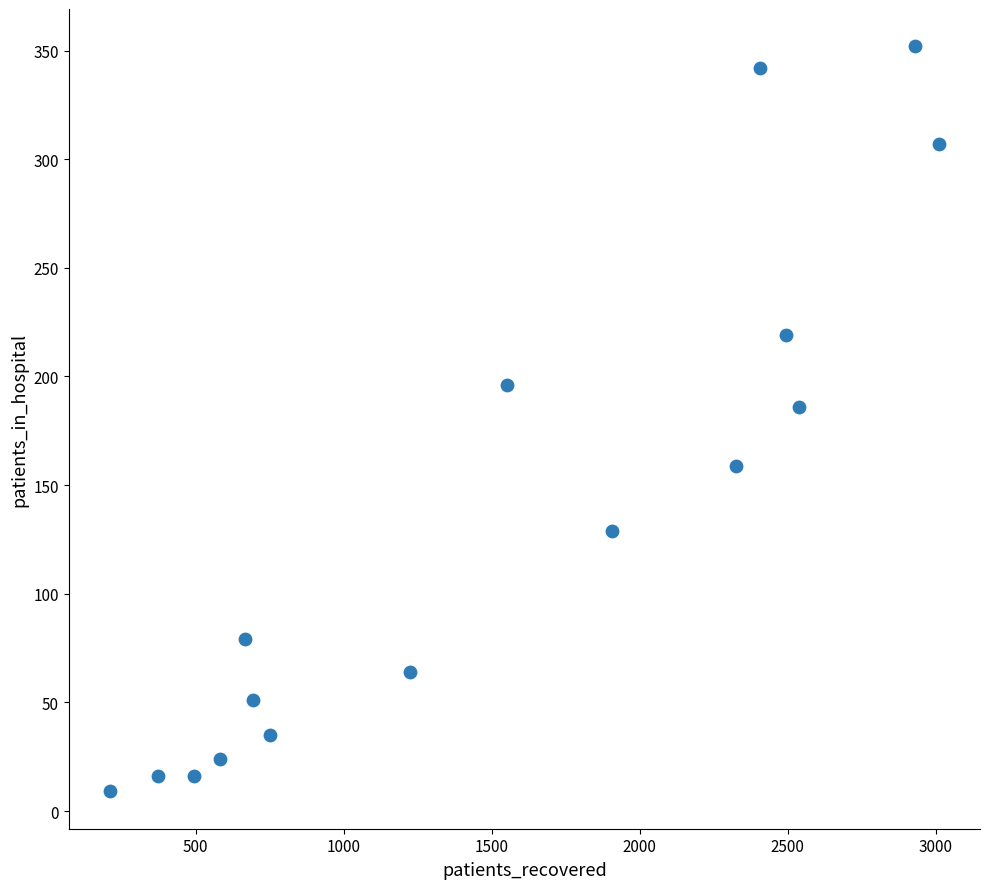

What Y value in the scatter plot is closest to 180?

186